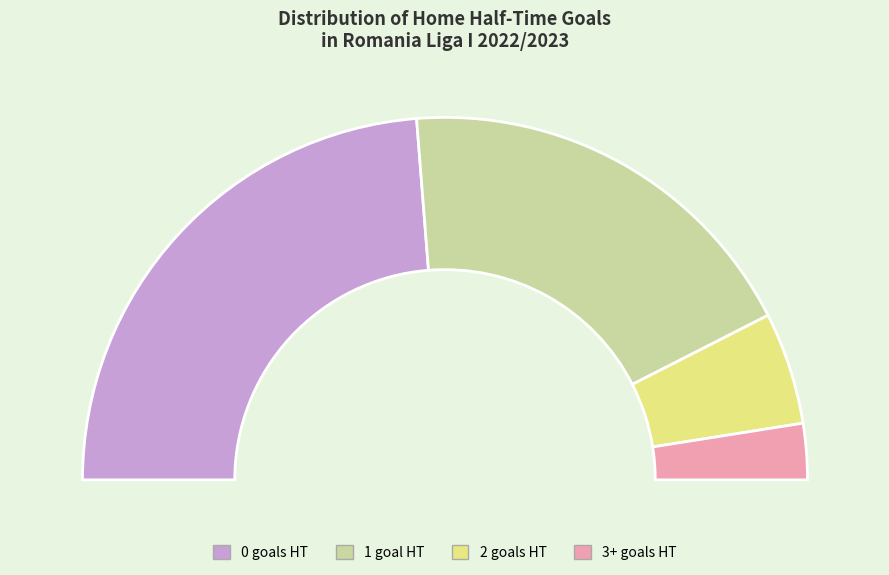

True or false: 1 accounts for 31% of the total.

True